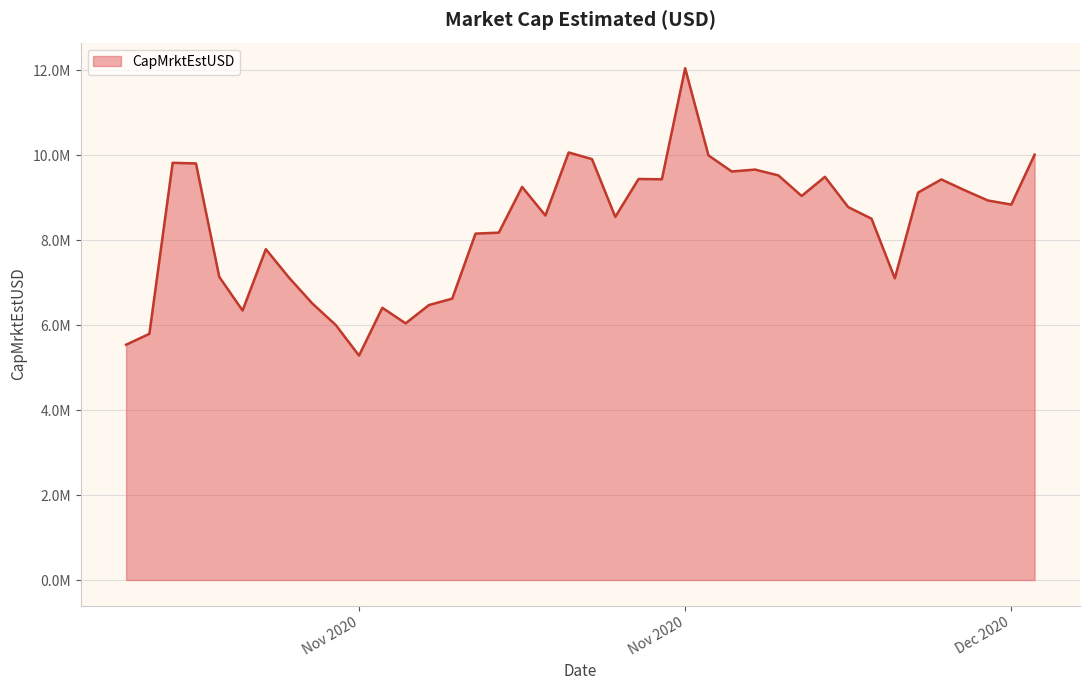

True or false: the data has more than 0 interior local peaks.

True